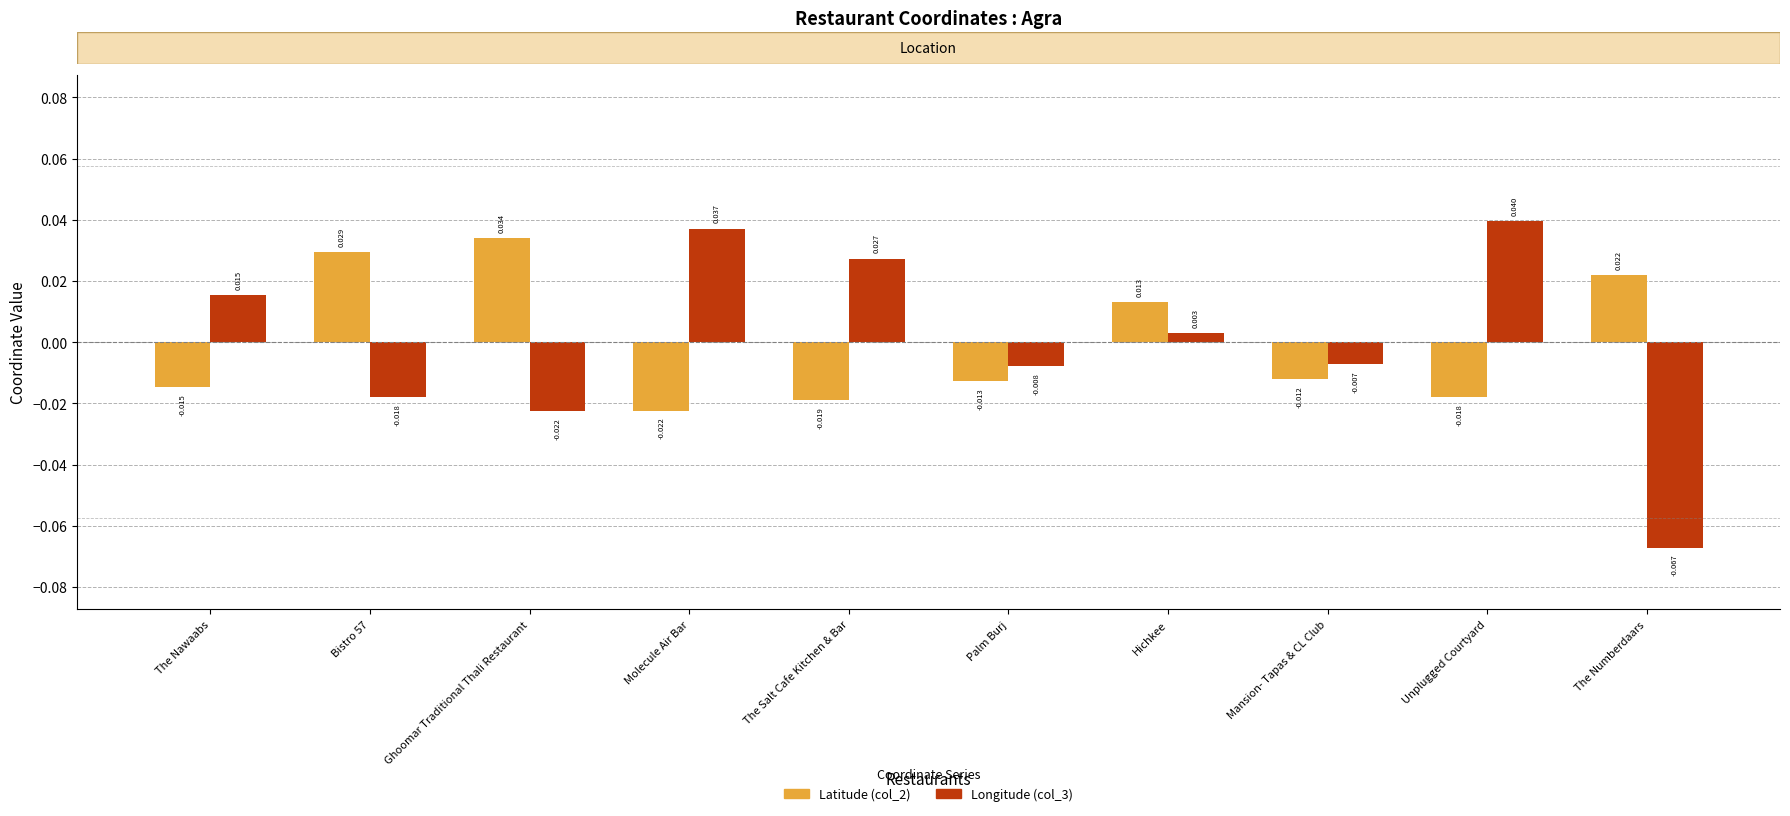

Rank the series at Mansion- Tapas & CL Club from highest to lowest value.

Longitude (col_3), Latitude (col_2)